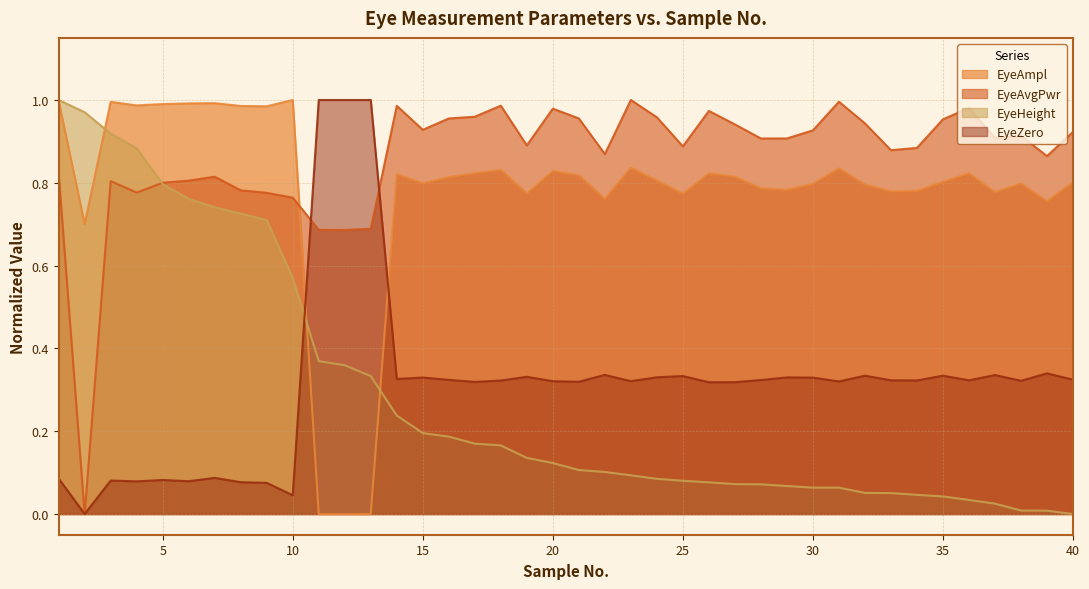

What is the average value of the EyeAmpl series?

0.8